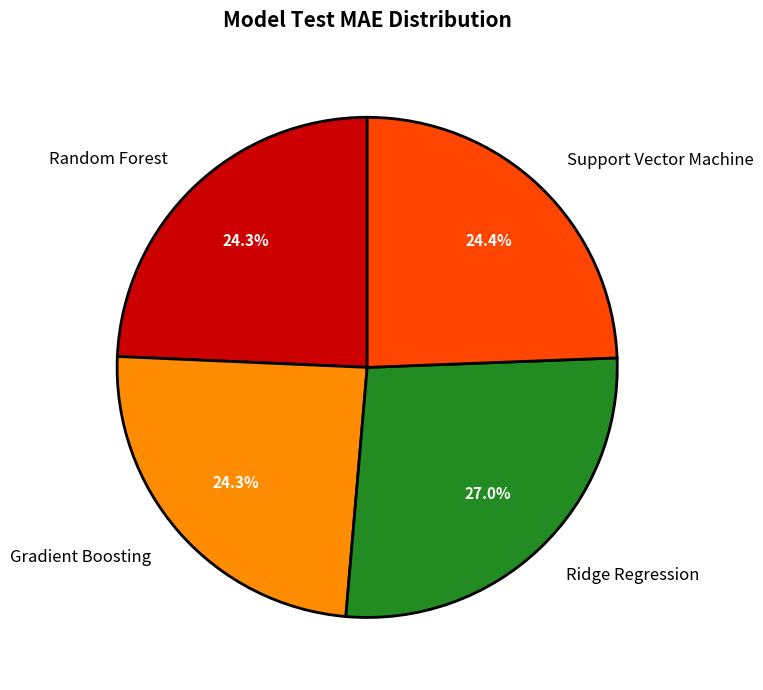

Approximately how many times larger is the value at Ridge Regression compared to Support Vector Machine?

1.1